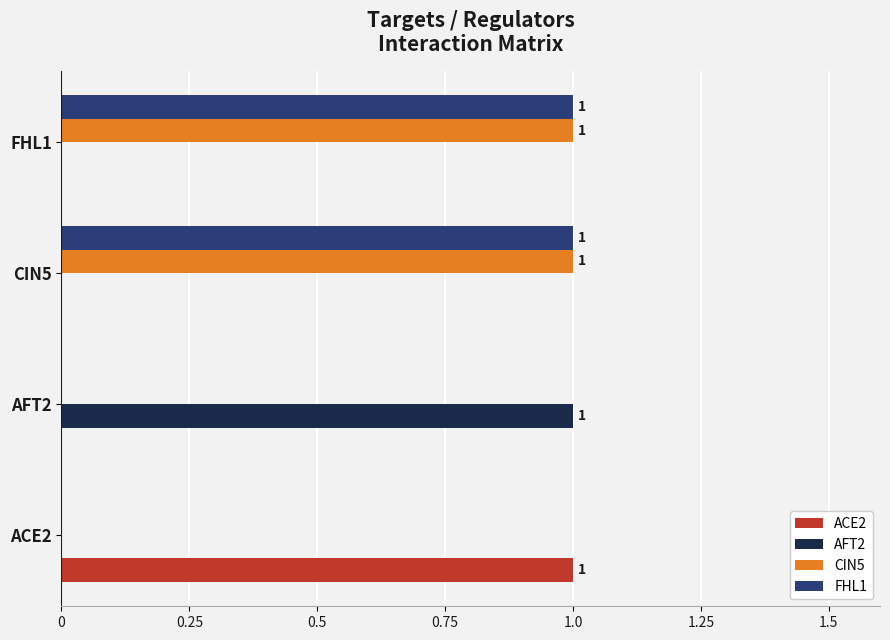

True or false: AFT2 has a value of 0 at CIN5.

True